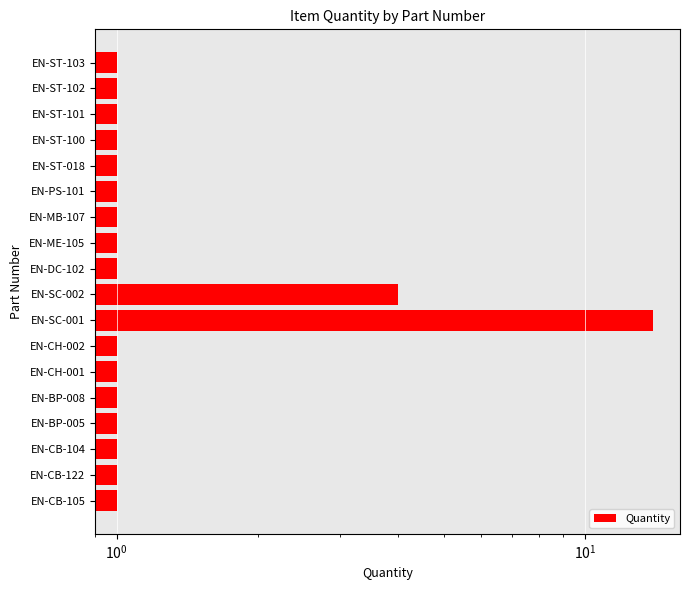

What is the average value?

2